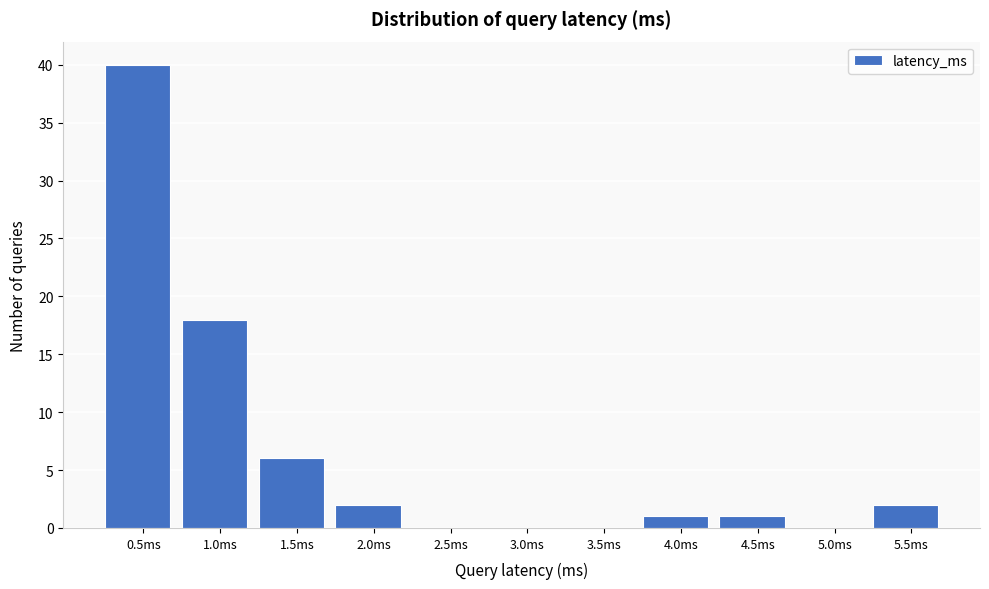

Reading left to right, transcribe all the data shown in this chart.

0.5ms=40	1.0ms=18	1.5ms=6	2.0ms=2	2.5ms=0	3.0ms=0	3.5ms=0	4.0ms=1	4.5ms=1	5.0ms=0	5.5ms=2